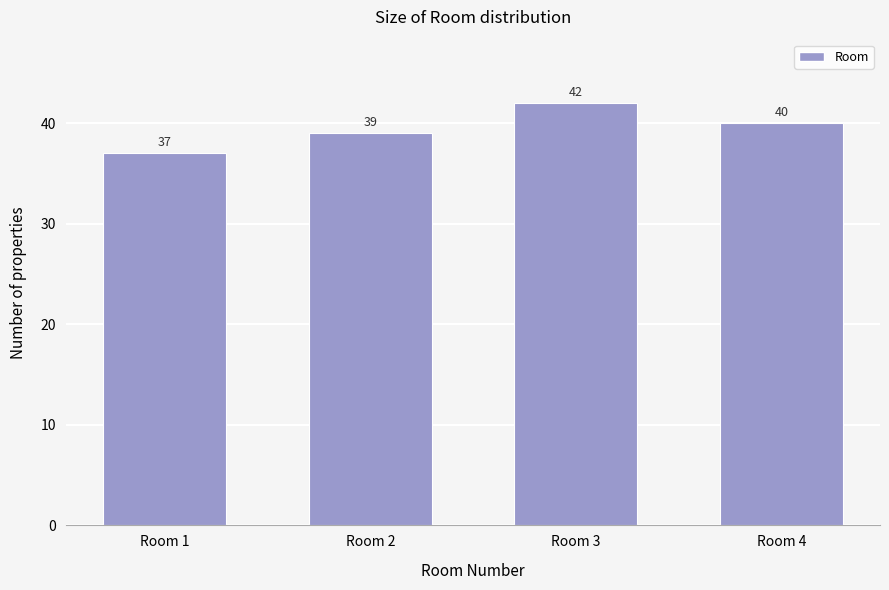

Reading left to right, what are all the values shown in this chart?

37	39	42	40